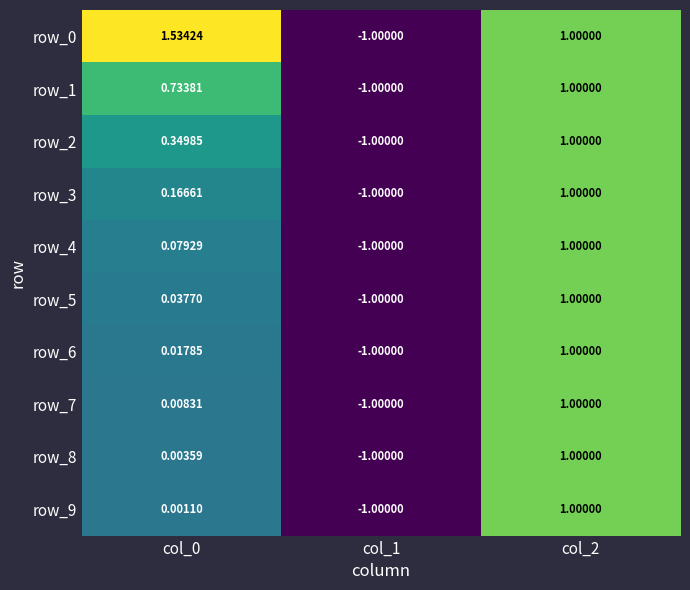

Which category has the highest value in the row_1 series?

col_2